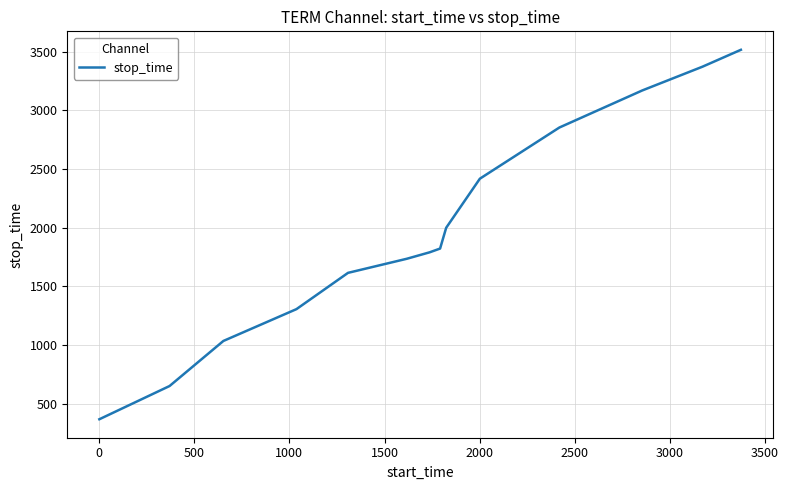

Reading left to right, transcribe all the data shown in this chart.

369	652	1036	1307	1616	1736	1791	1823	2000	2418	2854	3170	3372	3516